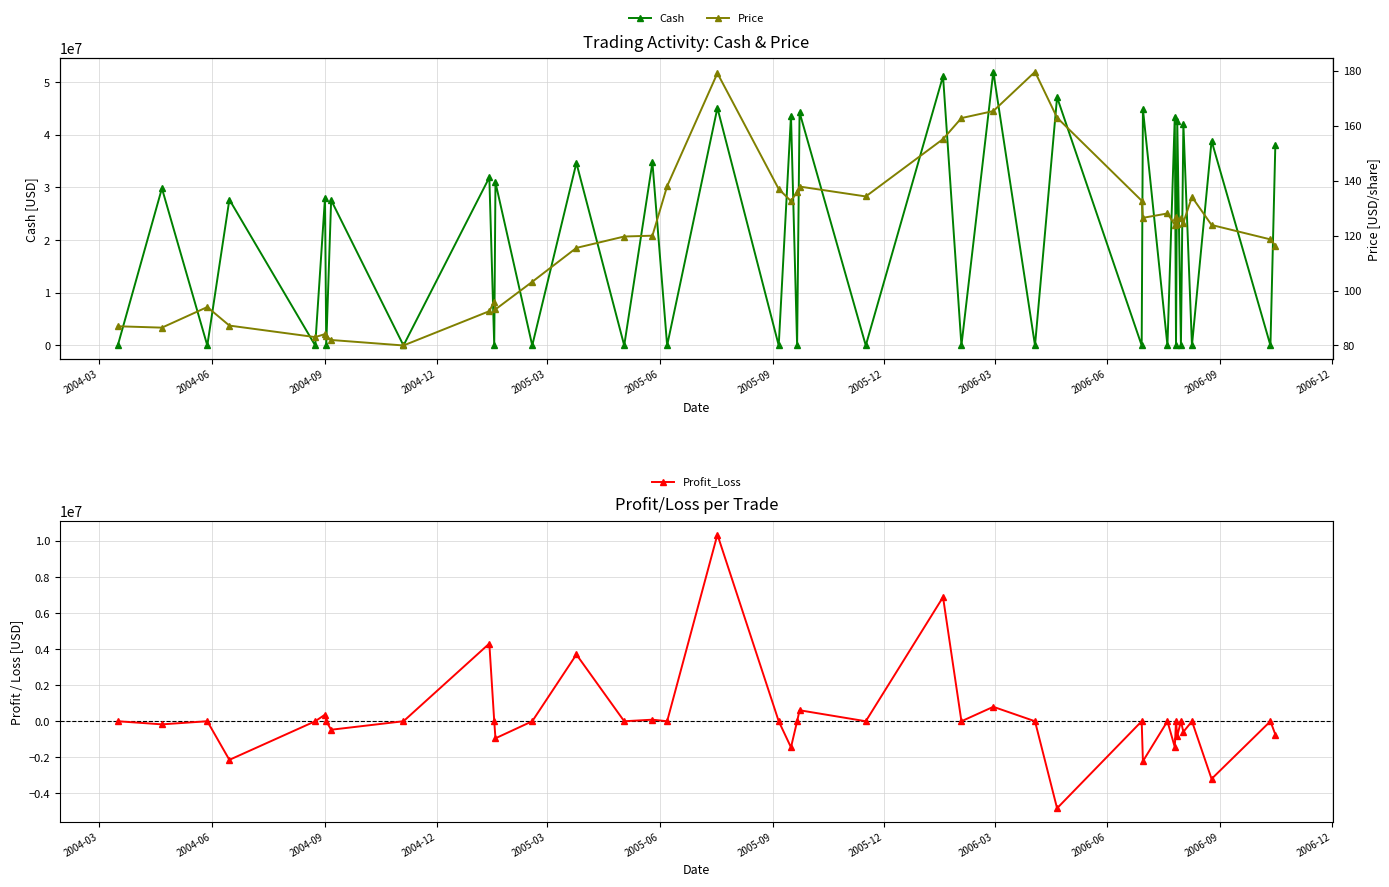

In Cash, how many points are lower than both neighbors (excluding endpoints)?

19